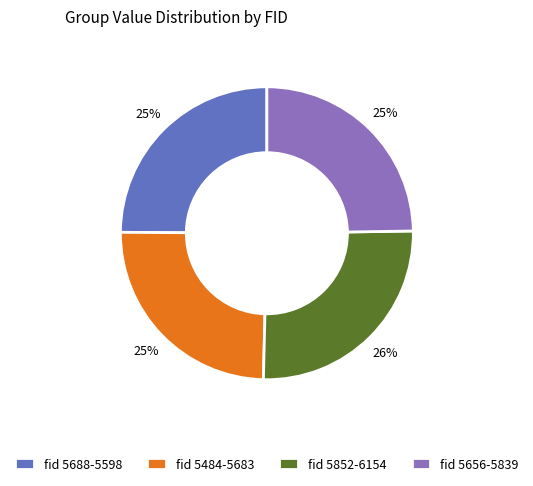

Which has a higher value, fid 5852-6154 or fid 5484-5683?

fid 5852-6154